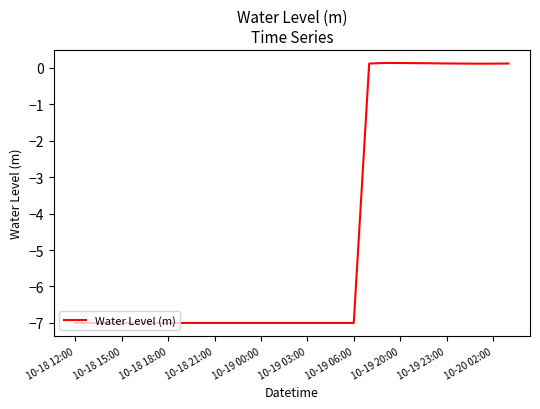

What is the smallest value displayed?

-7.0